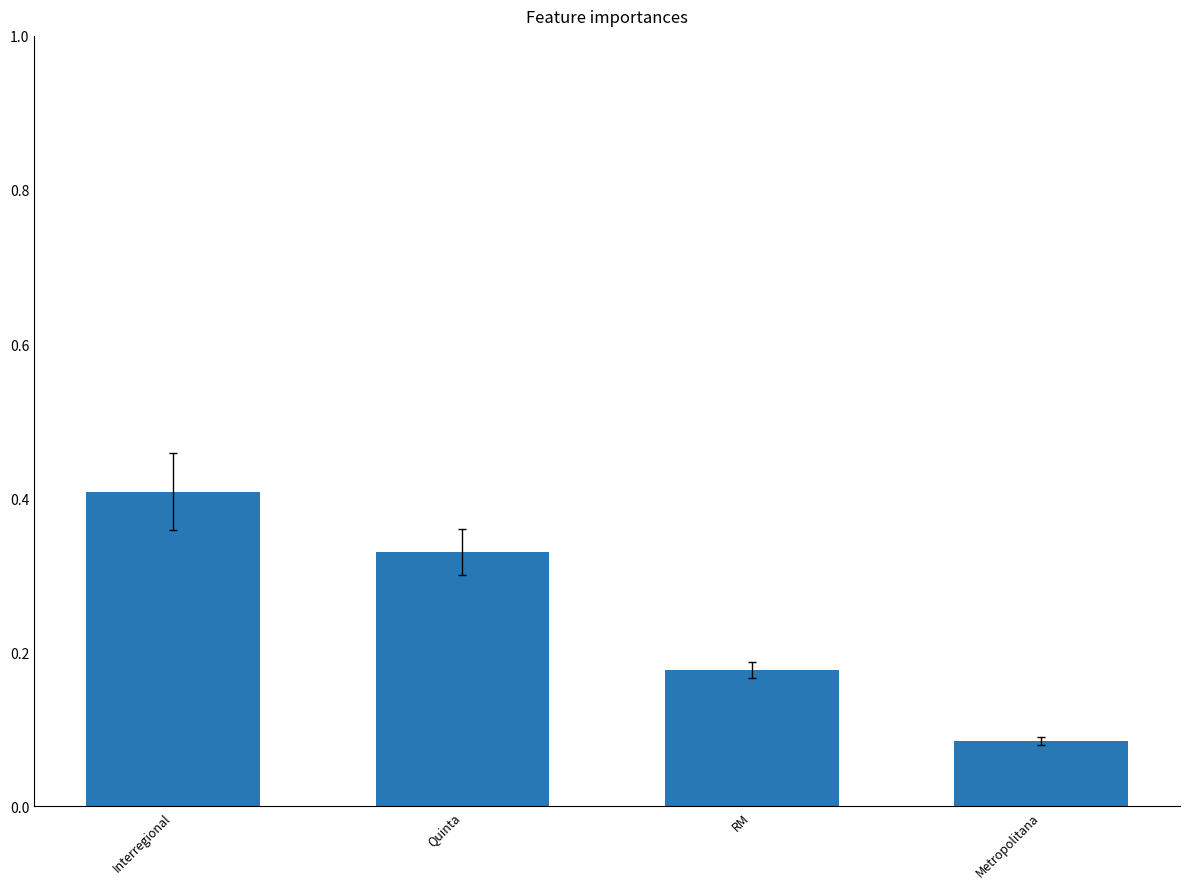

How many bars are there in total?

4